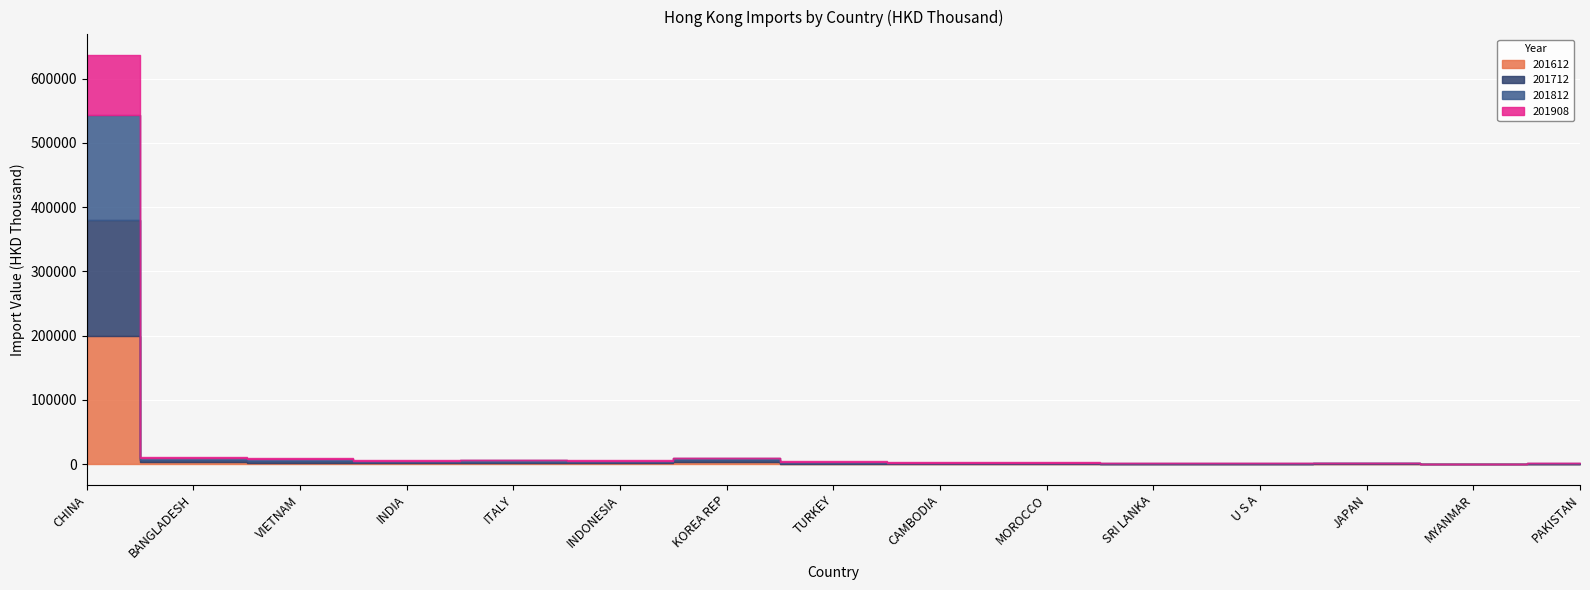

The 201908 series shows 233.5 at PAKISTAN. True or false?

True